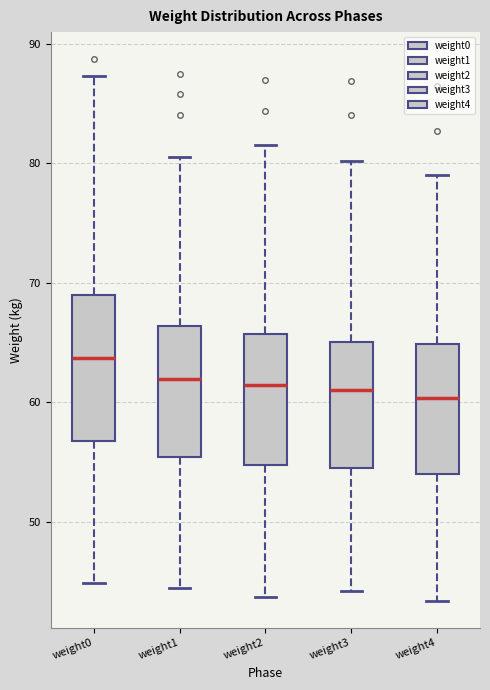

Which box is the tallest, from its lower edge to its upper edge?

weight0